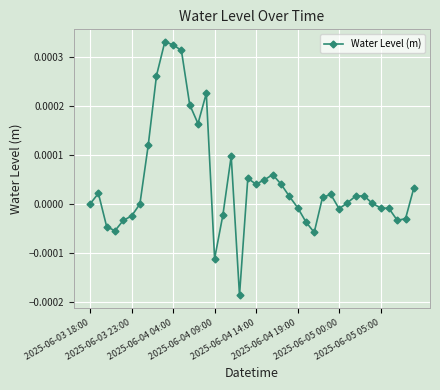

True or false: there are more than 1 points higher than both neighbors.

True